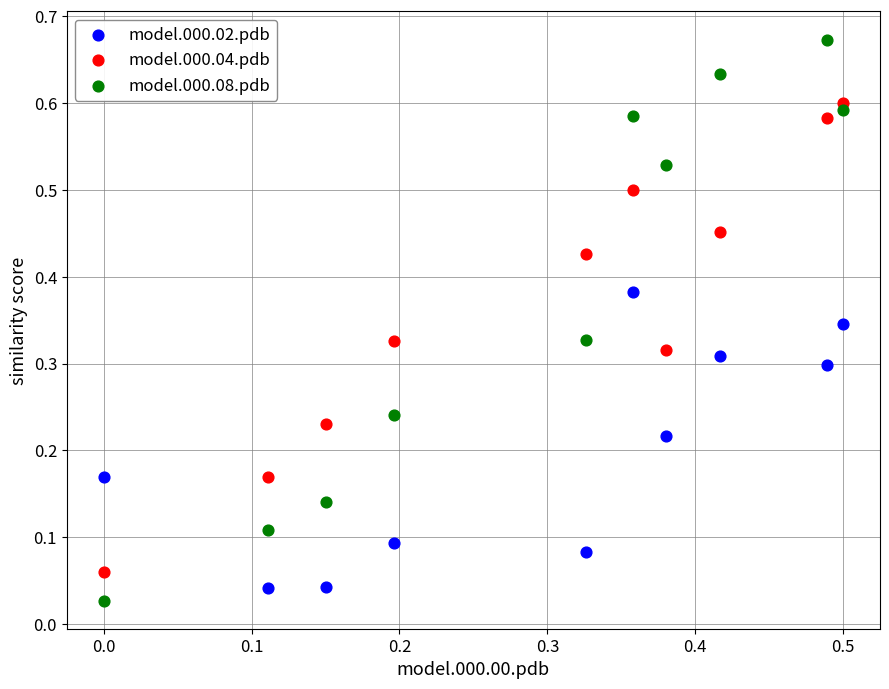

Which series reaches the maximum Y coordinate?

model.000.08.pdb